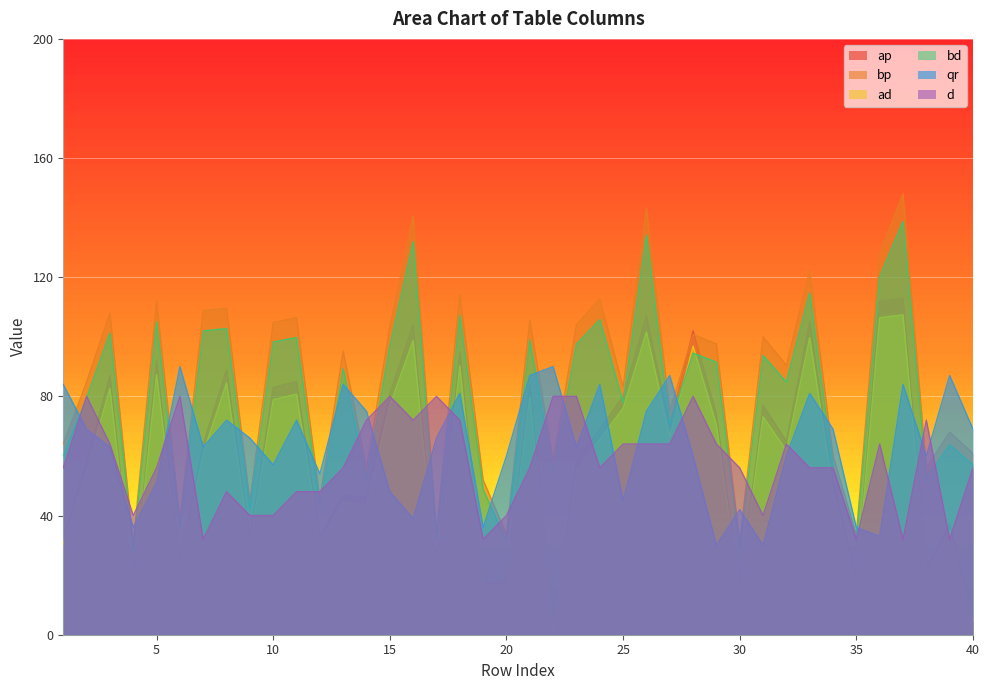

The d series shows 40.0 at 20. True or false?

True